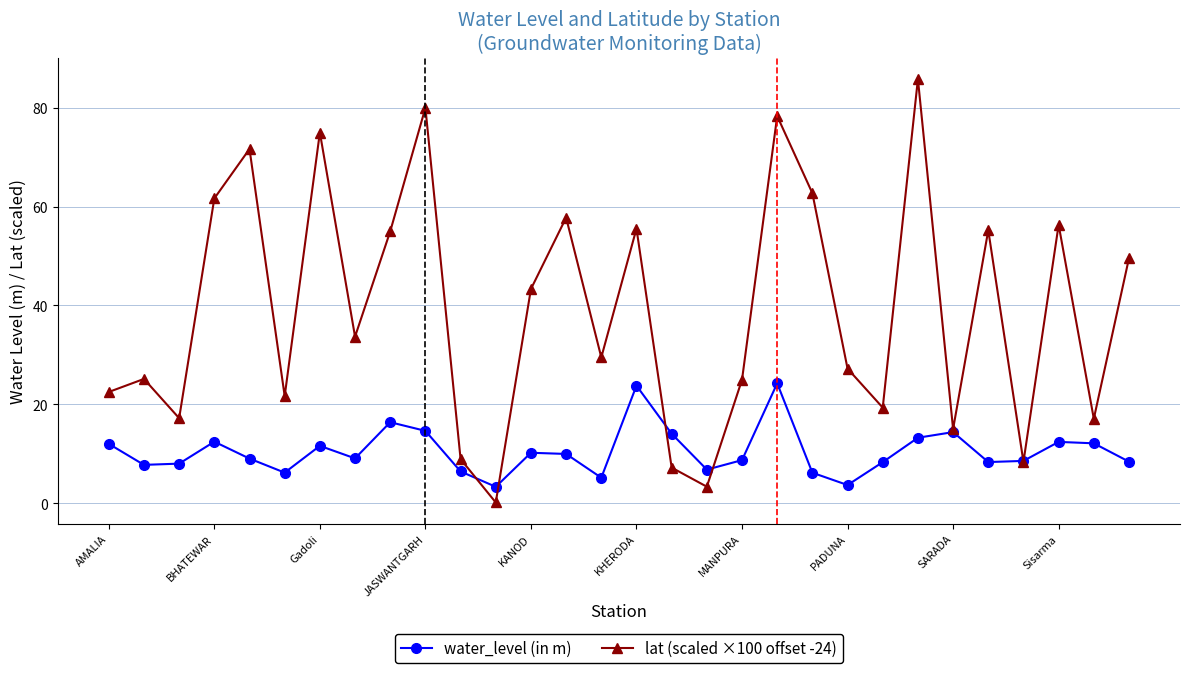

Which series has the widest spread of values?

lat (scaled ×100 offset -24)